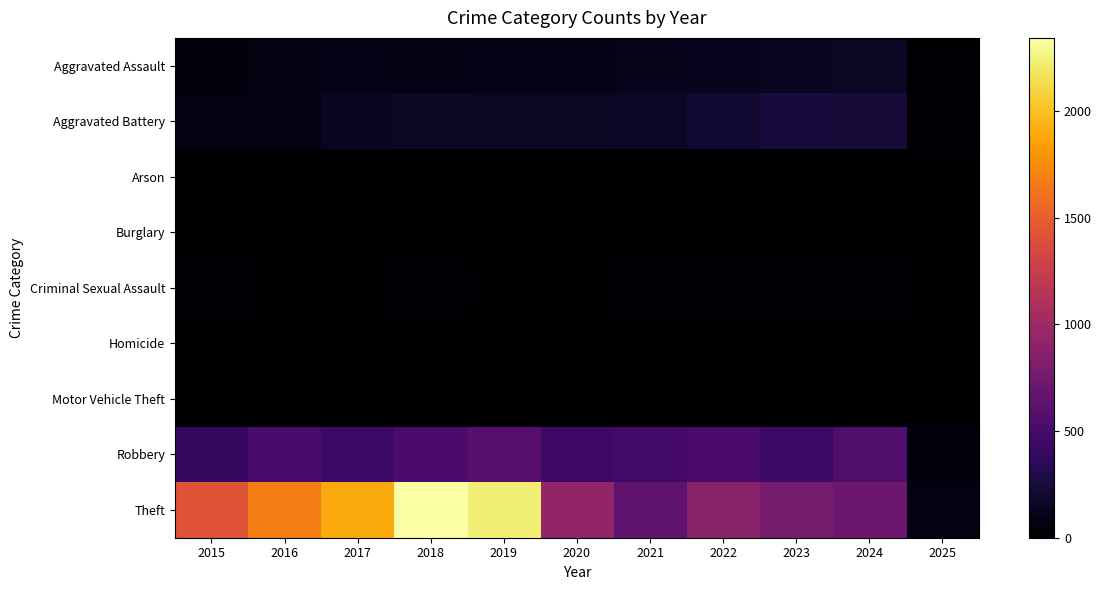

Reading left to right, transcribe all the data shown in this chart.

Aggravated Assault: 2015=46	2016=71	2017=95	2018=77	2019=98	2020=94	2021=110	2022=121	2023=130	2024=152	2025=16
Aggravated Battery: 2015=82	2016=82	2017=142	2018=152	2019=148	2020=150	2021=163	2022=202	2023=244	2024=232	2025=21
Arson: 2015=3	2016=0	2017=0	2018=1	2019=1	2020=1	2021=2	2022=5	2023=2	2024=1	2025=0
Burglary: 2015=0	2016=0	2017=2	2018=0	2019=1	2020=0	2021=1	2022=0	2023=0	2024=2	2025=0
Criminal Sexual Assault: 2015=12	2016=8	2017=8	2018=11	2019=8	2020=3	2021=14	2022=24	2023=22	2024=24	2025=2
Homicide: 2015=0	2016=1	2017=1	2018=1	2019=2	2020=3	2021=4	2022=6	2023=2	2024=4	2025=0
Motor Vehicle Theft: 2015=1	2016=4	2017=2	2018=1	2019=1	2020=3	2021=2	2022=2	2023=6	2024=3	2025=0
Robbery: 2015=395	2016=510	2017=446	2018=520	2019=591	2020=450	2021=484	2022=521	2023=440	2024=543	2025=53
Theft: 2015=1429	2016=1676	2017=1896	2018=2342	2019=2230	2020=930	2021=642	2022=880	2023=766	2024=713	2025=69